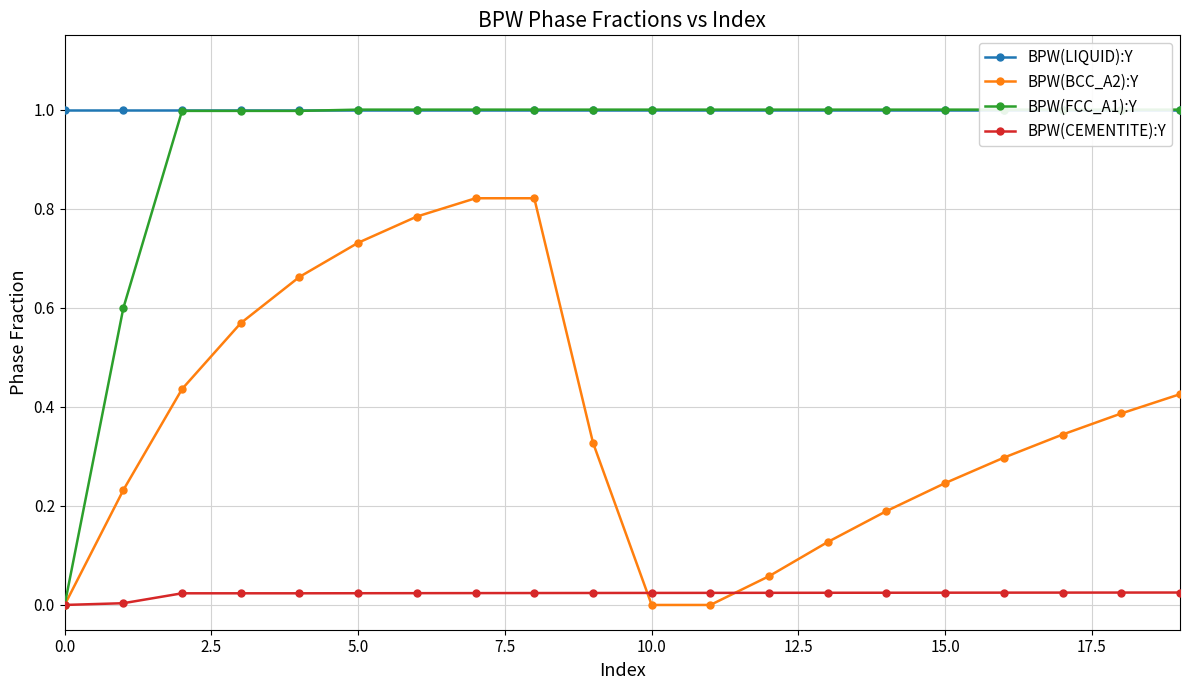

True or false: BPW(BCC_A2):Y has more than 0 interior local peaks.

False